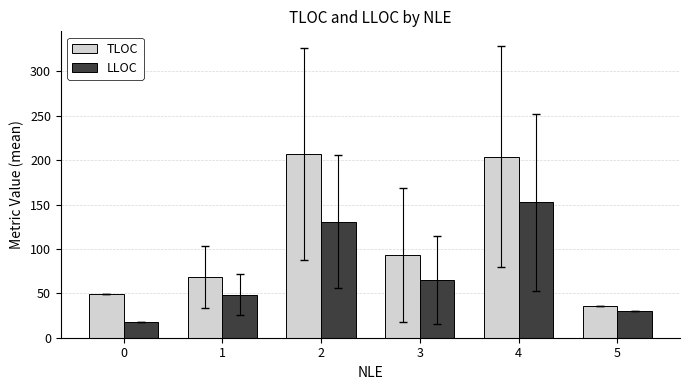

What is the value of the TLOC bar at the 2nd from the left?

68.3